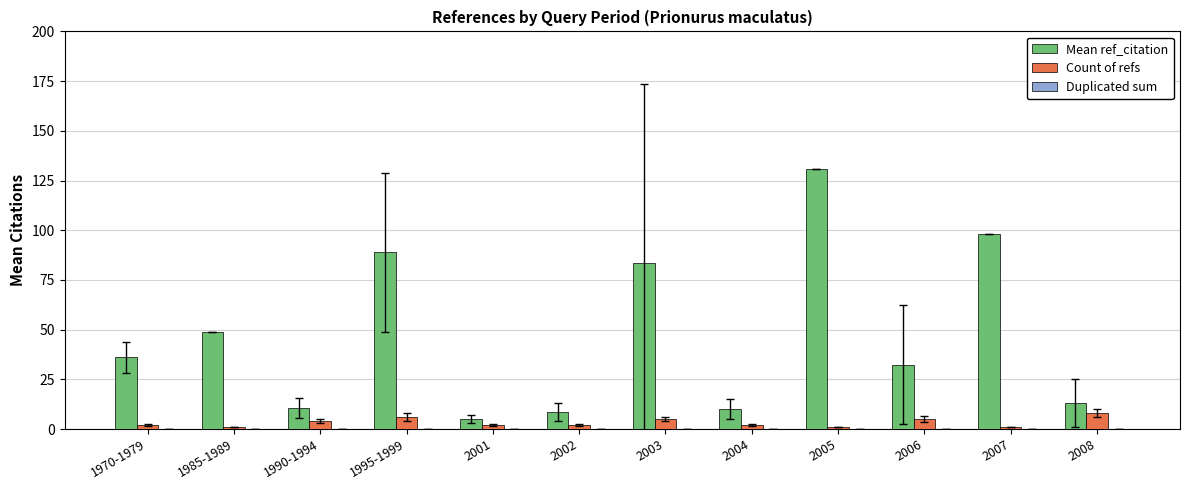

At how many categories does at least one series exceed 60?

4